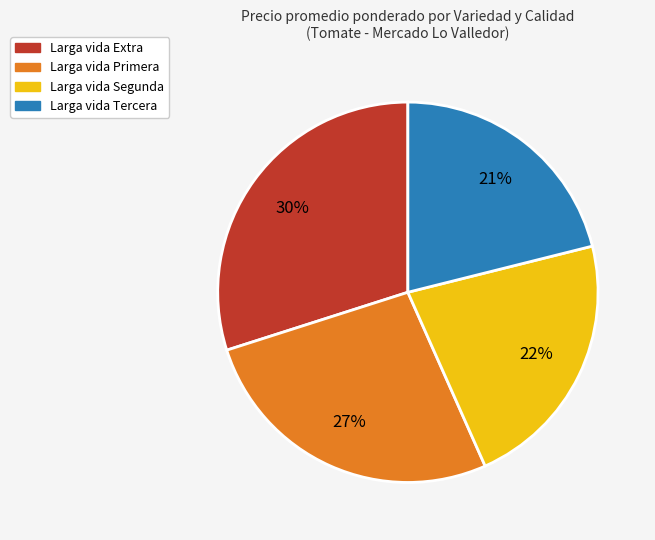

What is the smallest slice in the pie chart?

Larga vida Tercera